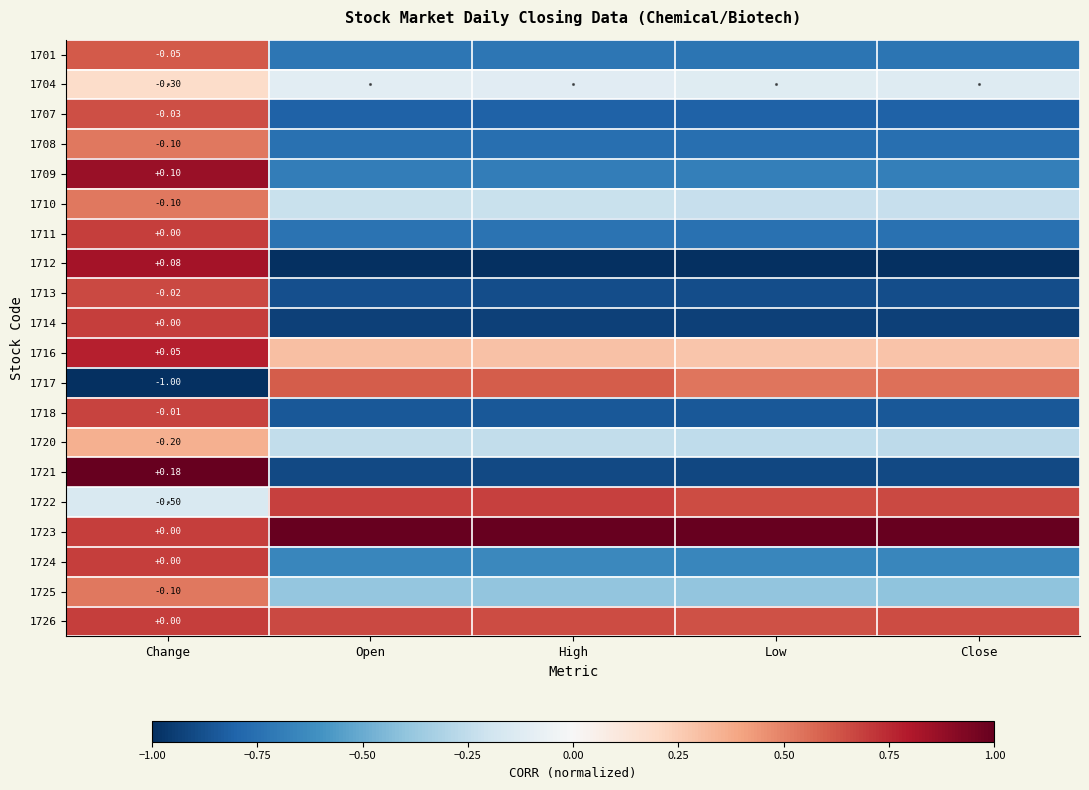

The 1718 series shows -0.8 at Open. True or false?

True